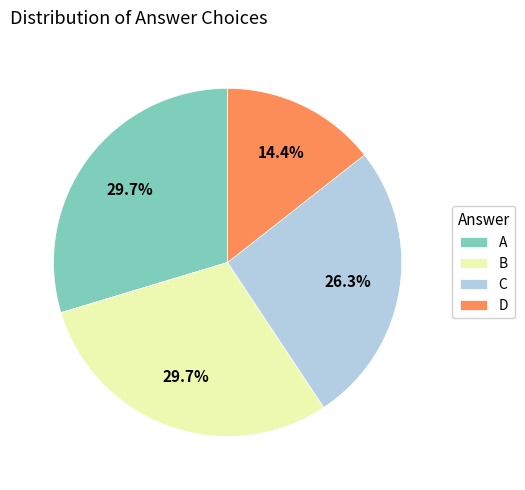

What percentage is the D slice, to the nearest percent?

14%